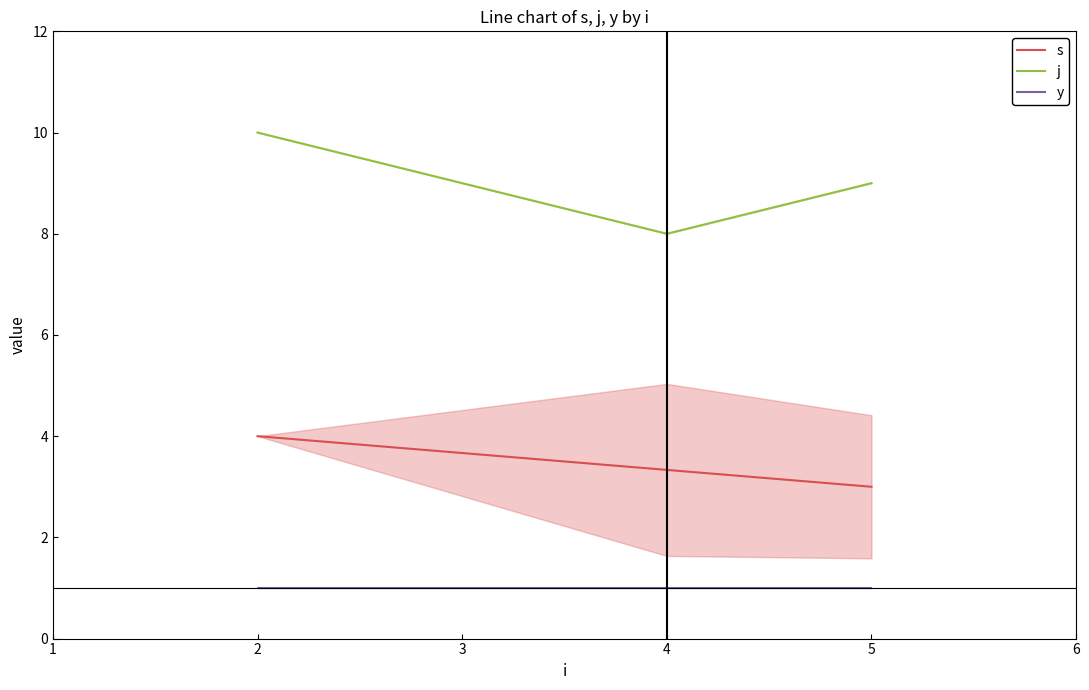

The s series shows 3.0 at 5. True or false?

True